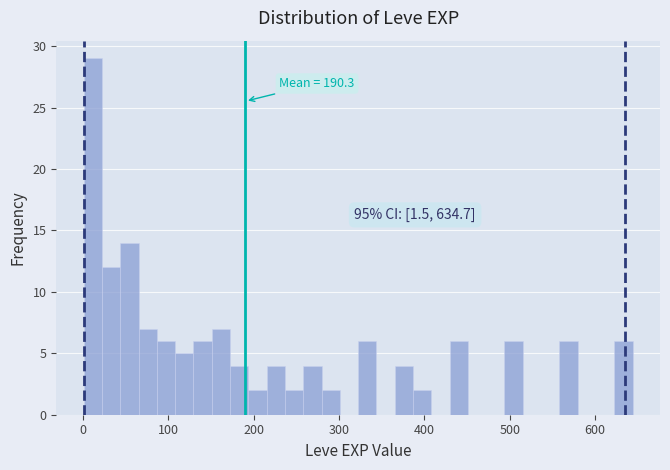

Around what value on the x-axis is the tallest bar? Give the approximate position of its centre, as read against the axis.

10